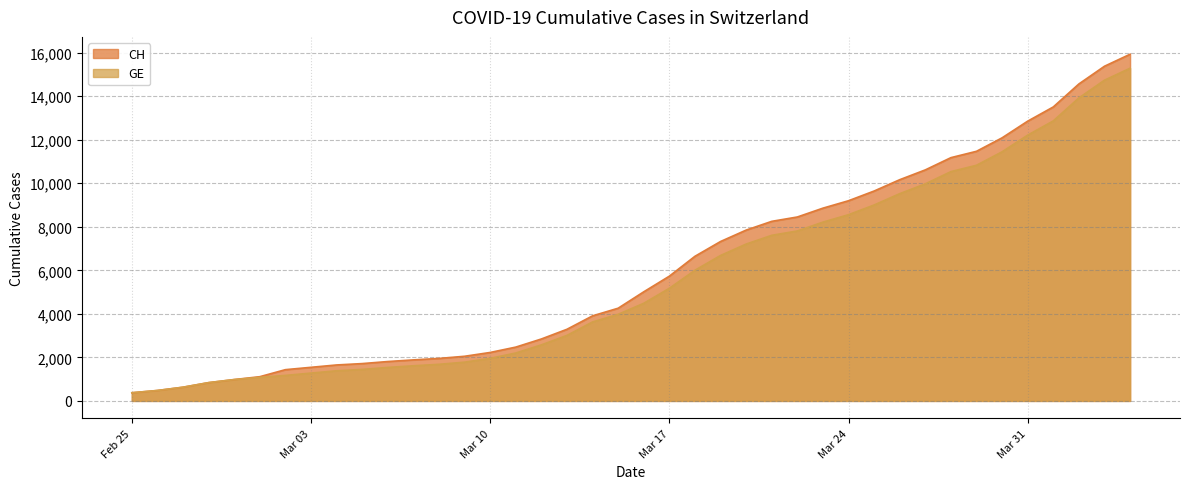

Between 2020-03-09 and 2020-02-29, which is larger?

2020-03-09